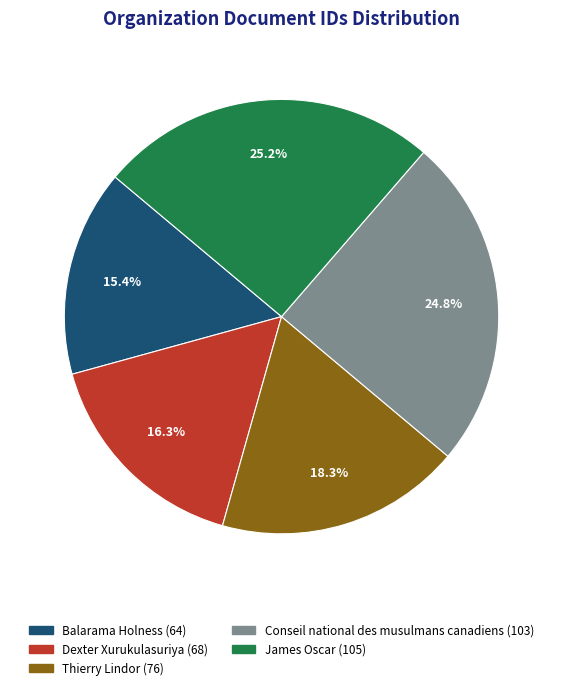

What portion of the pie excludes Thierry Lindor?

81.7%